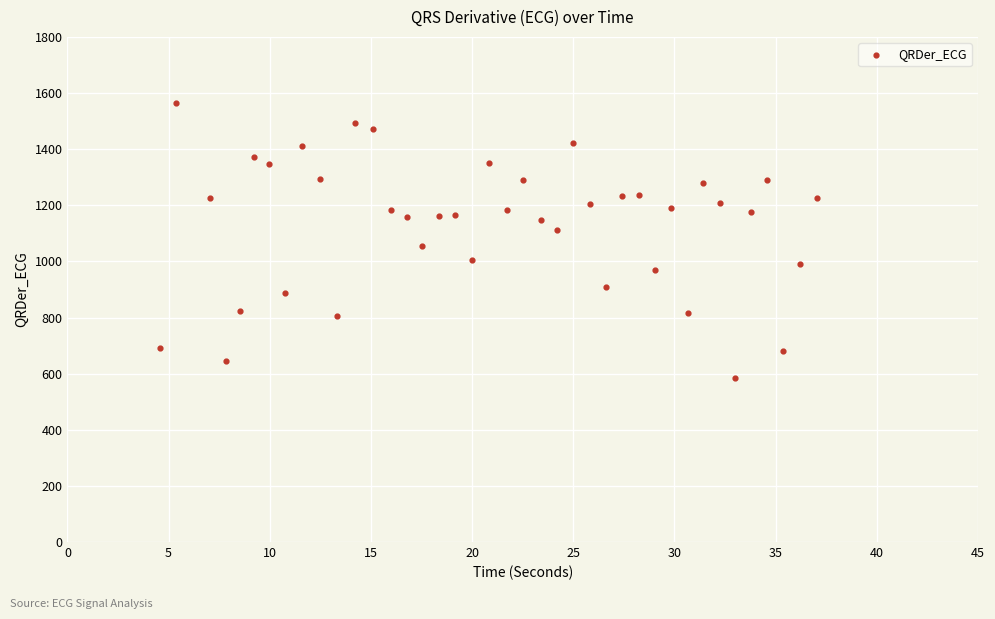

What is the range of Y values (max minus min)?

978.1